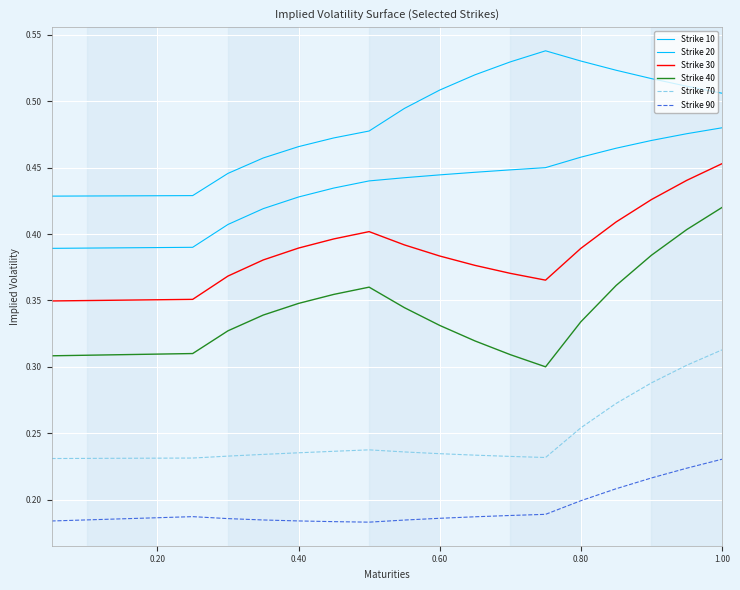

Does the chart display data point markers on the line(s)?

No